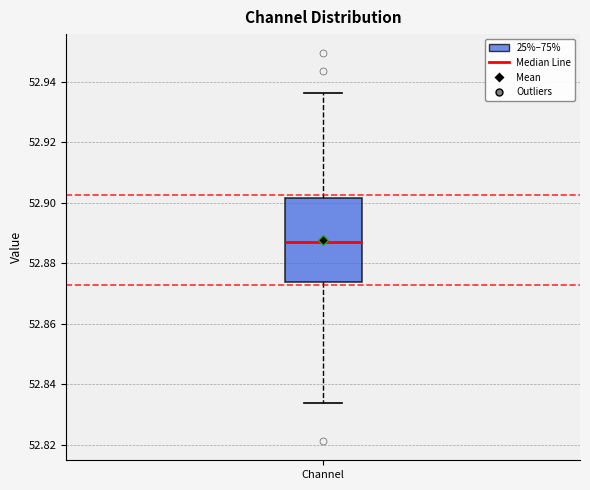

Where is the lower edge of the box for Channel on the y-axis? The values are not printed on the chart, so give them approximately, as read against the axis.

52.874